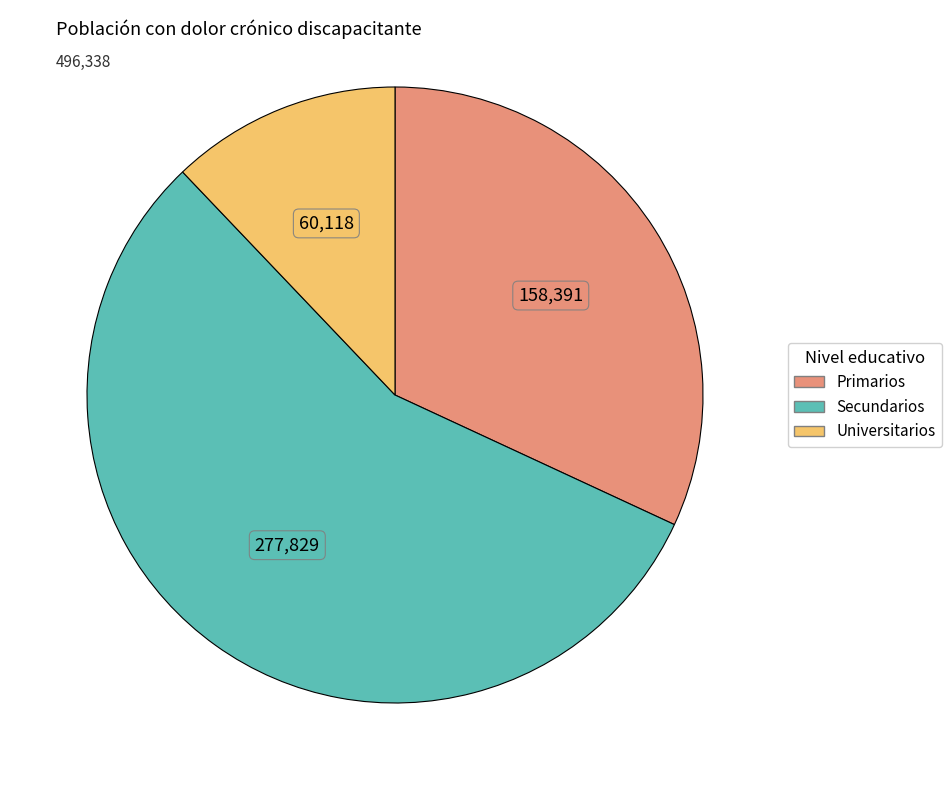

Which slice is the largest?

Secundarios